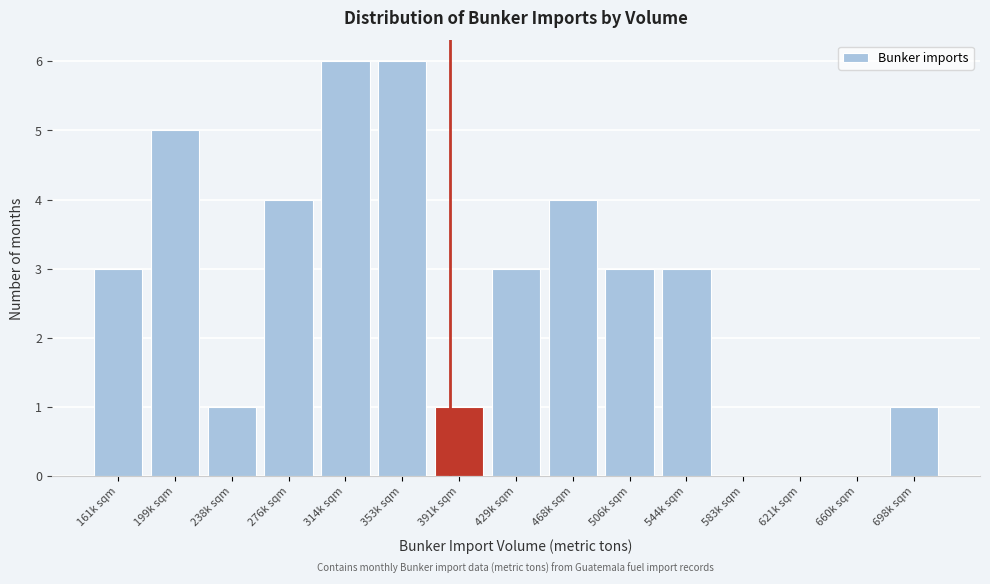

Reading right to left, list all the values displayed in this chart.

698k sqm=1	660k sqm=0	621k sqm=0	583k sqm=0	544k sqm=3	506k sqm=3	468k sqm=4	429k sqm=3	391k sqm=1	353k sqm=6	314k sqm=6	276k sqm=4	238k sqm=1	199k sqm=5	161k sqm=3